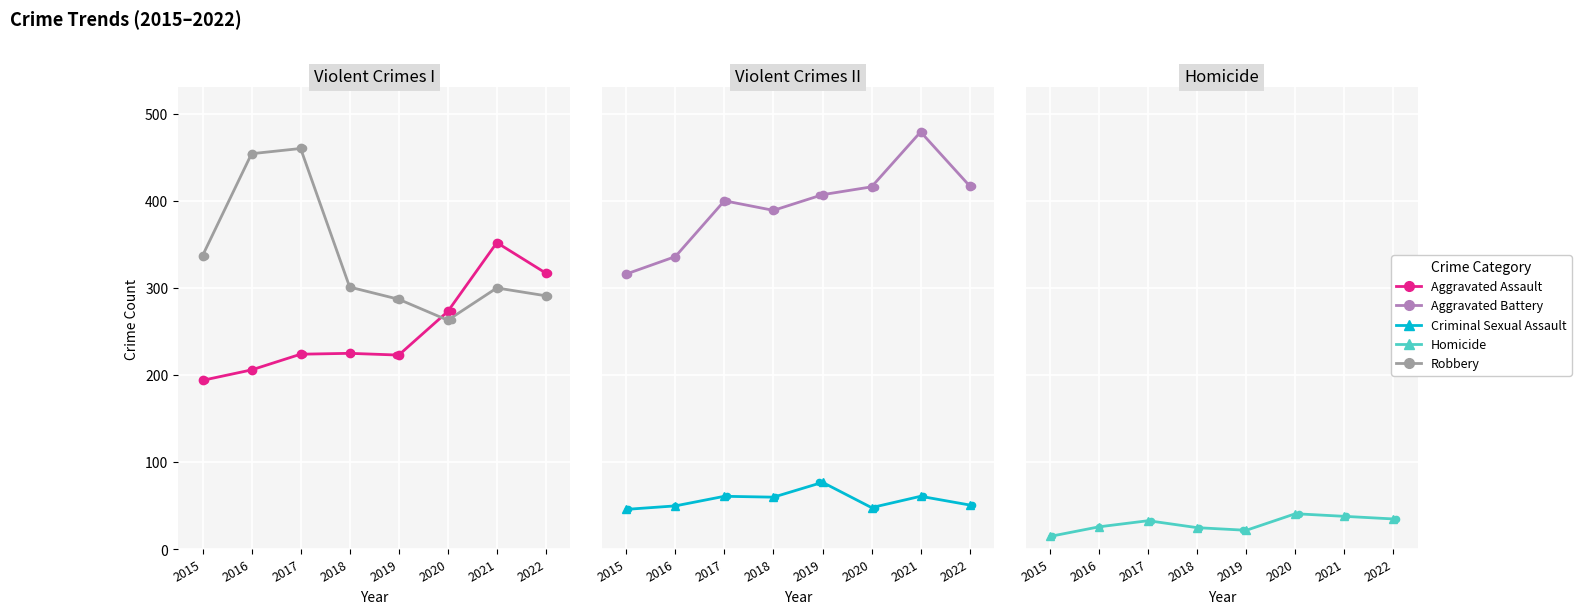

What is the total value across all series at 2019?

1016